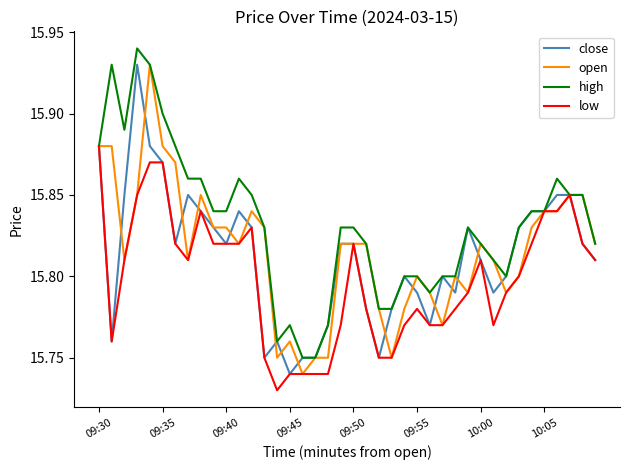

Which series has the largest total across all categories?

high